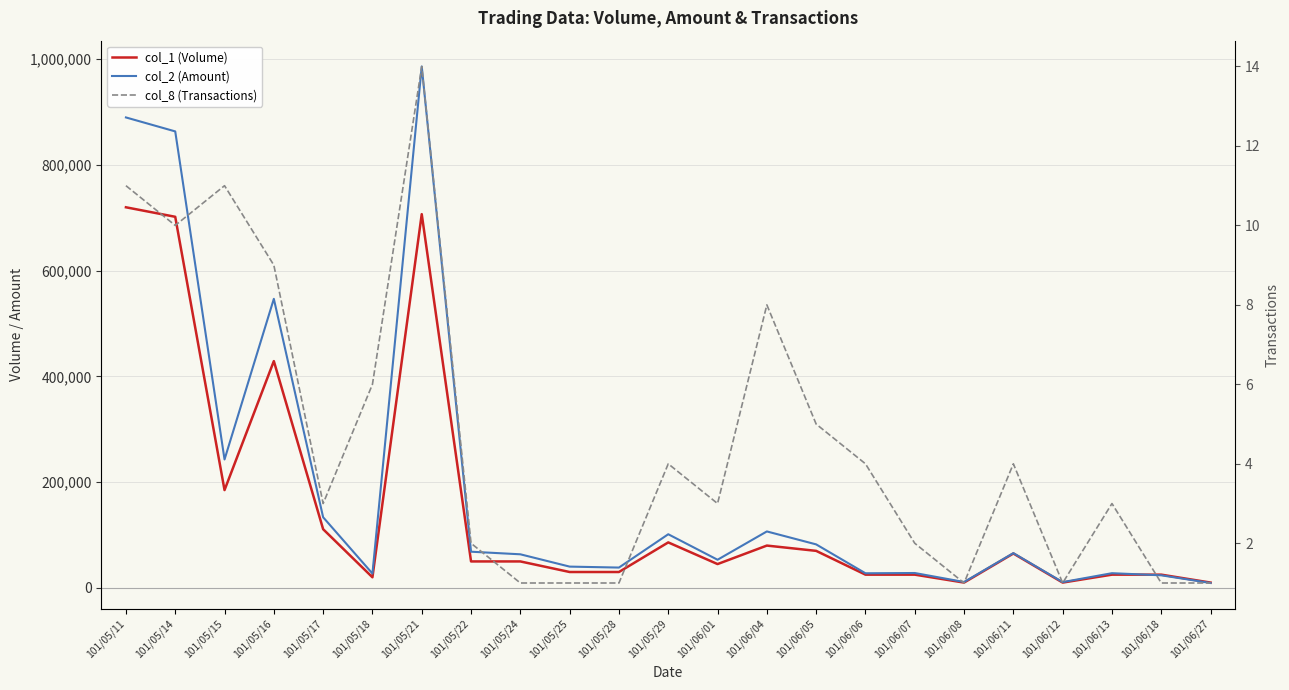

Rank the series by their maximum value, from highest to lowest.

col_2 (Amount), col_1 (Volume), col_8 (Transactions)